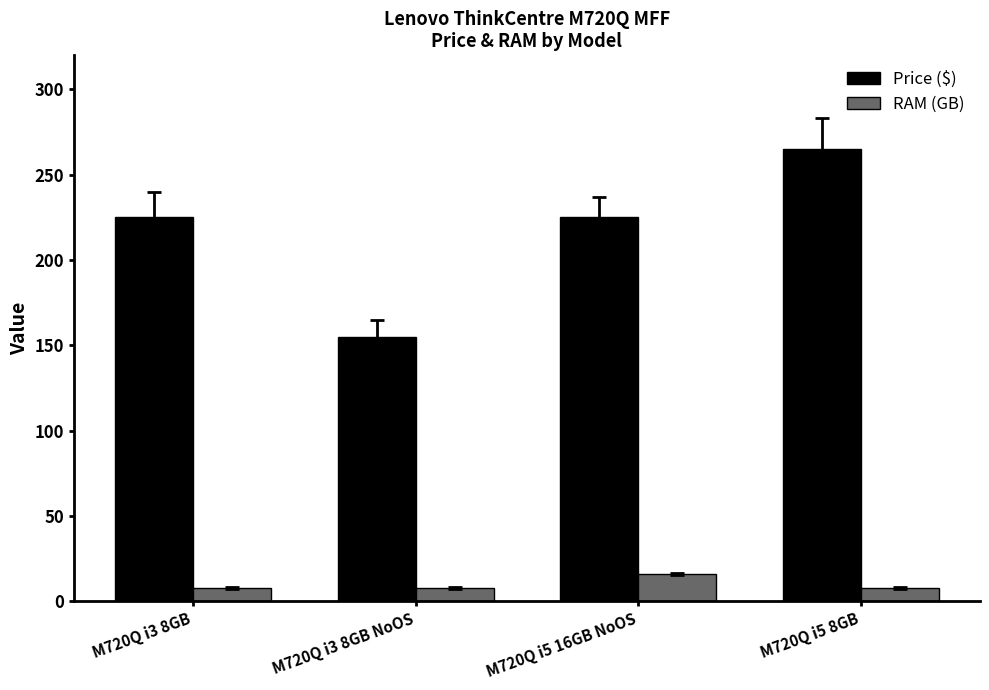

What are all the series names shown in the legend?

Price ($), RAM (GB)